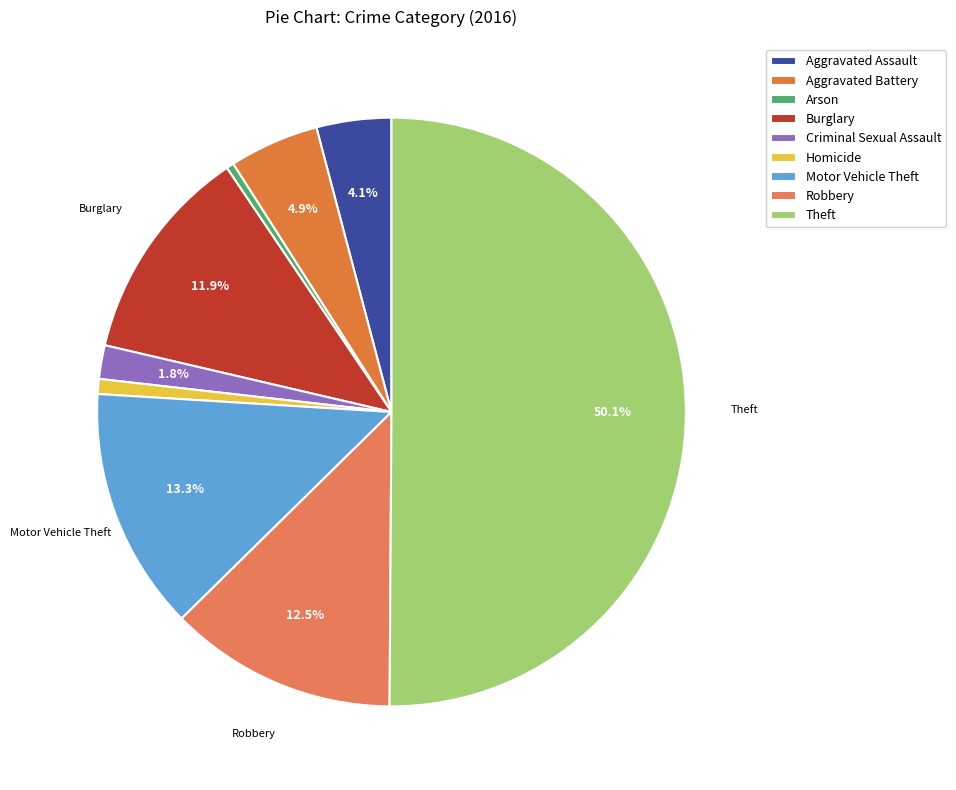

The Homicide slice represents 1% of the pie. True or false?

True